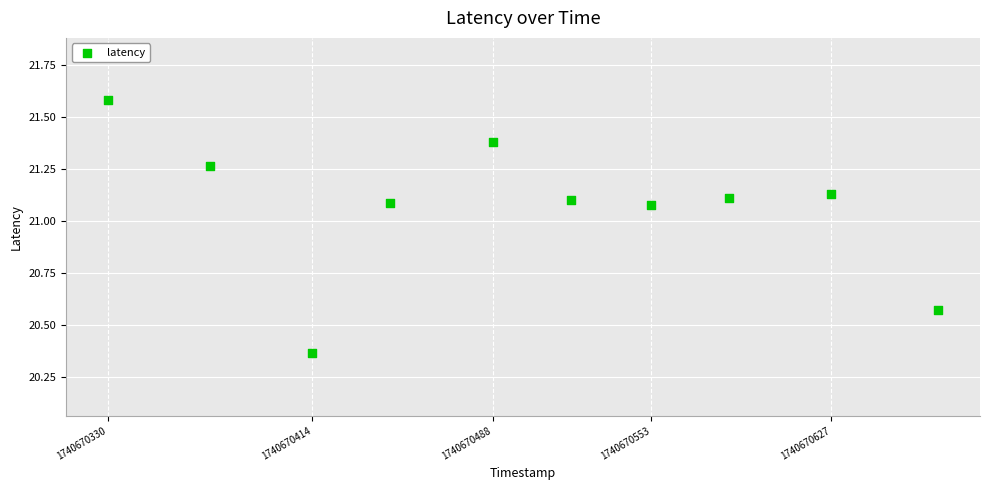

What is the range of Y values (max minus min)?

1.2